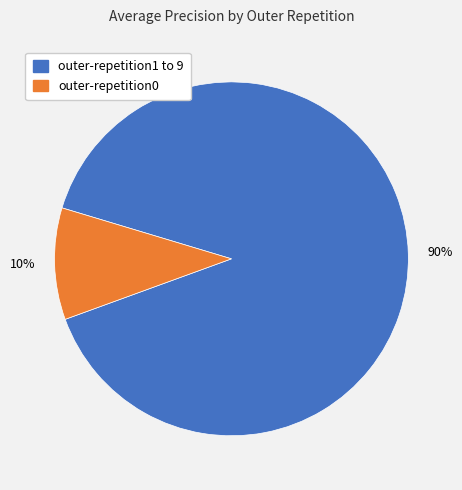

To the nearest percent, what is the average slice percentage?

50%